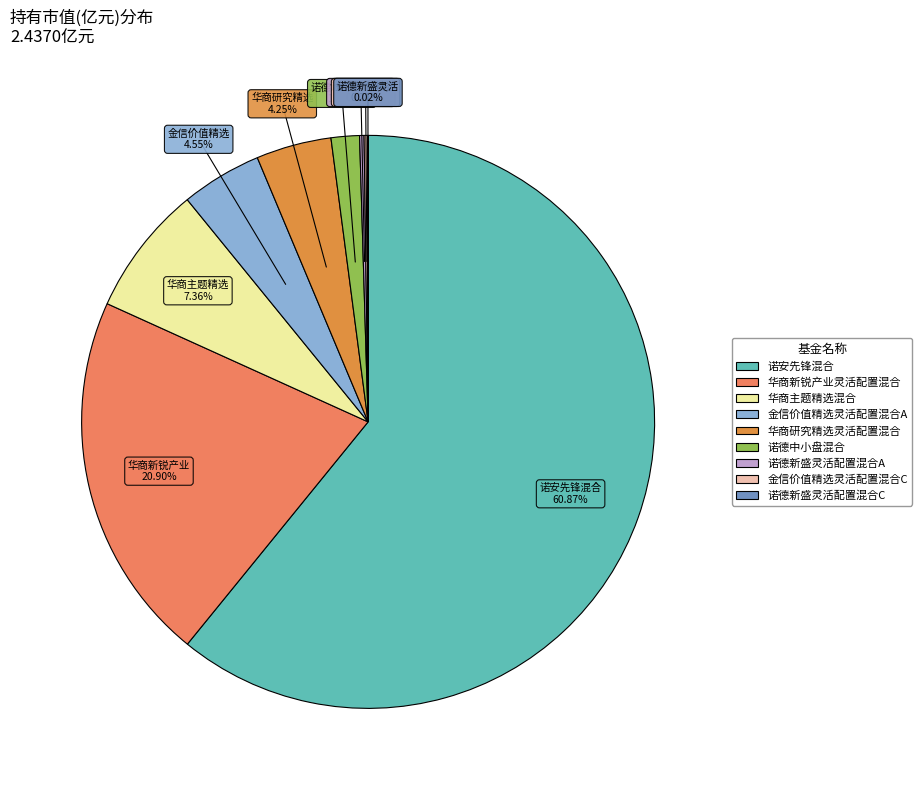

To the nearest percent, what is the difference between the largest and smallest slice percentages?

61%